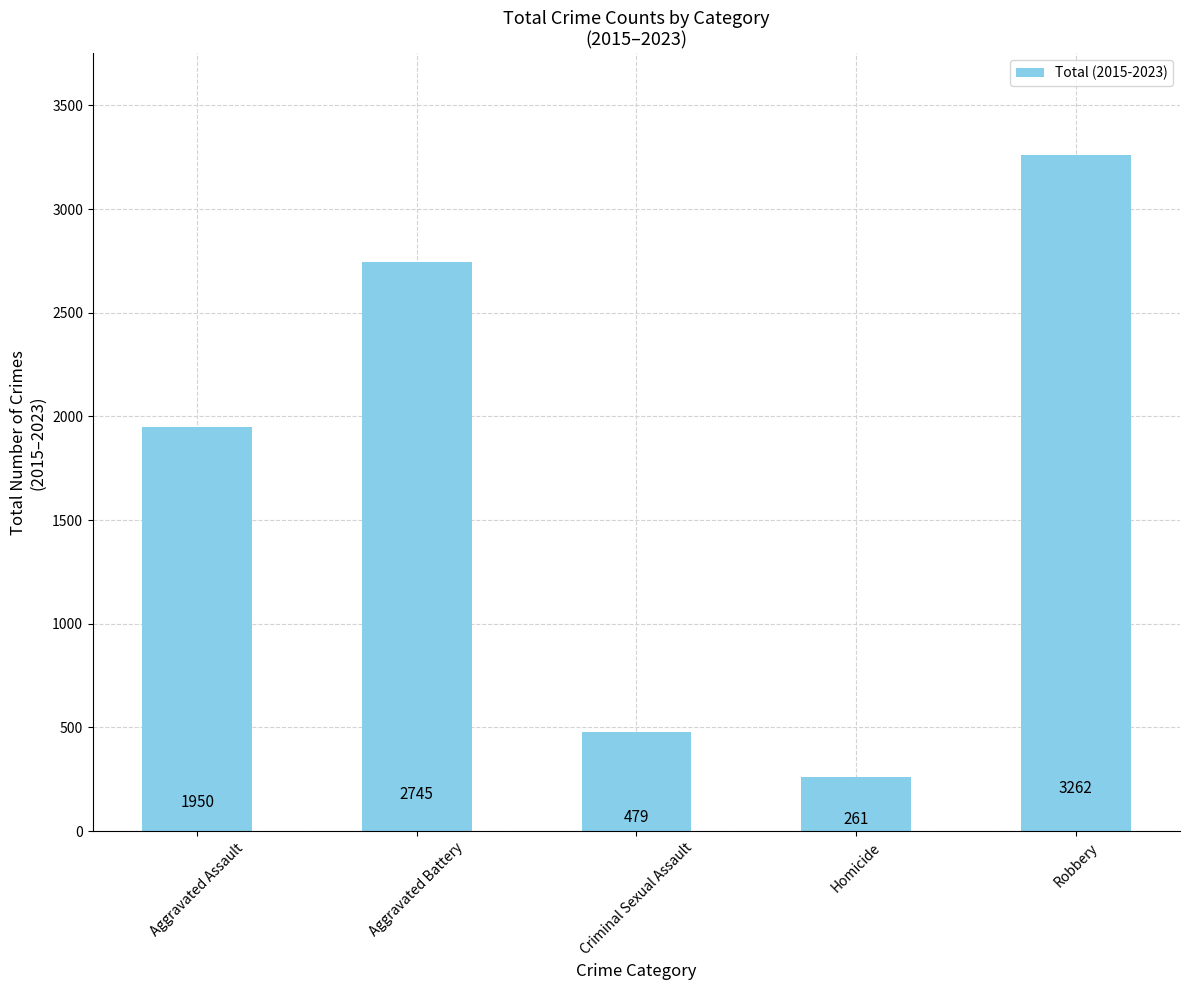

What is the difference between the second highest and second lowest values?

2266